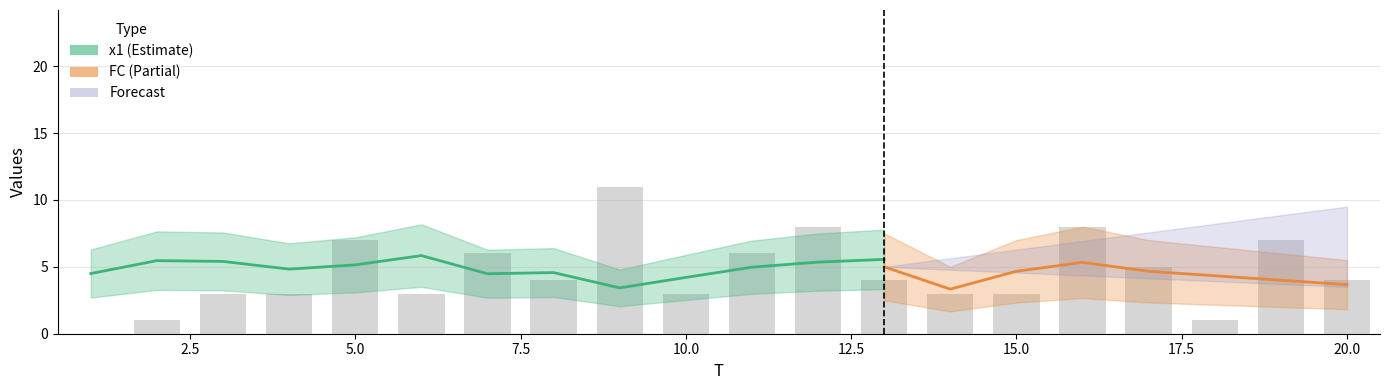

What is the difference between the values at 18 and 10?

2